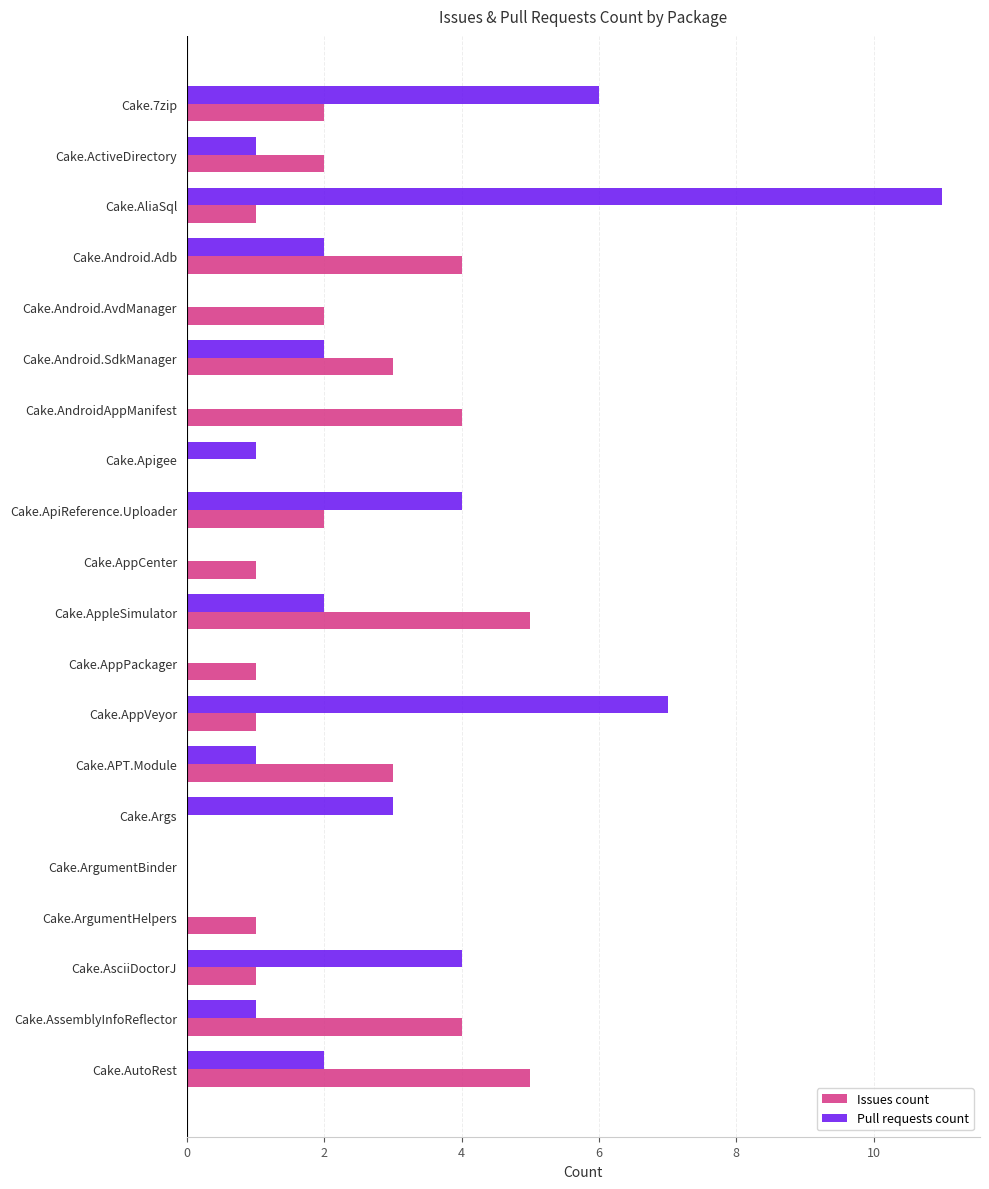

What value does the Issues count series have at Cake.APT.Module?

3